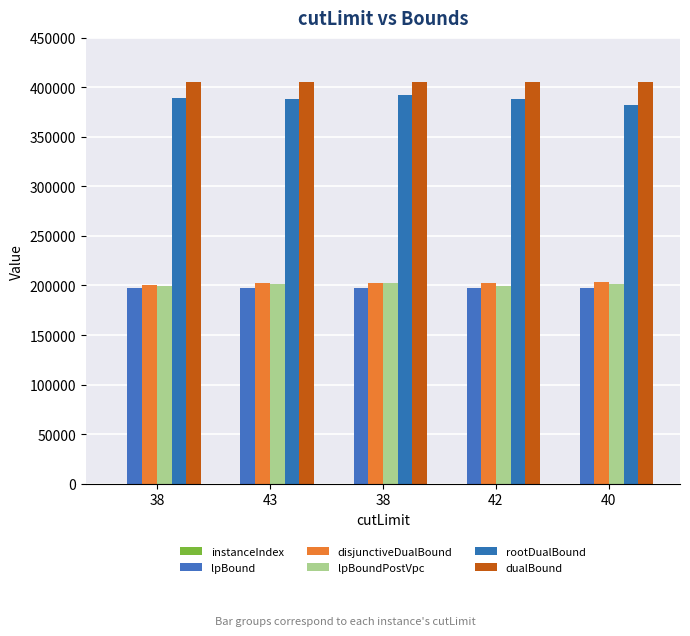

How many series are shown in this chart?

6